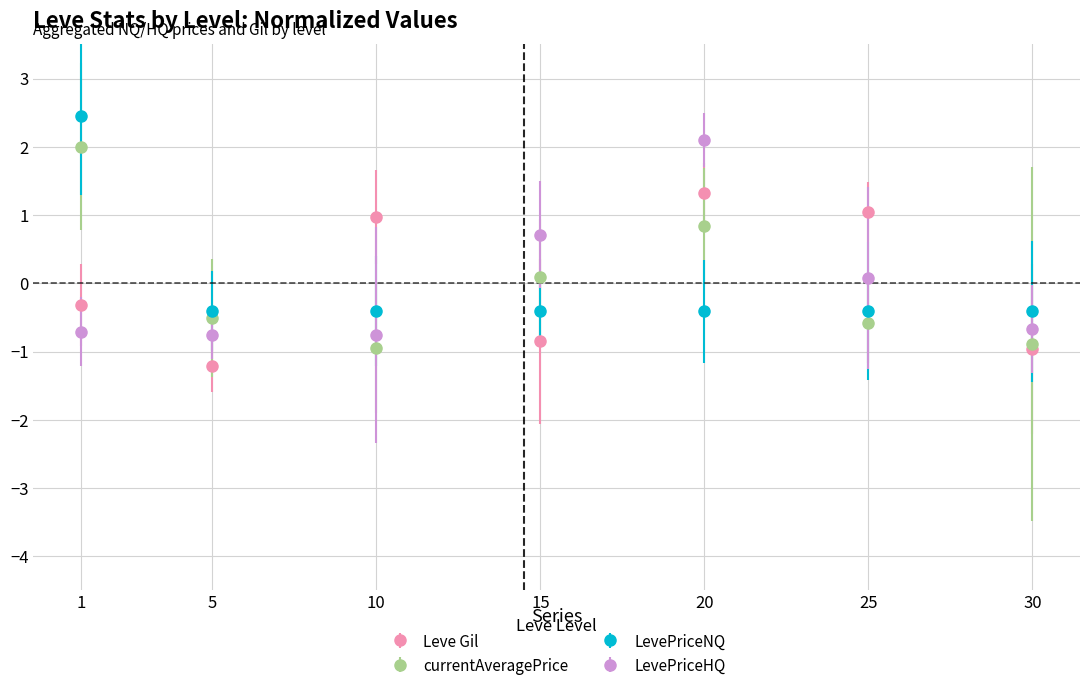

In Leve Gil, how many points are lower than both neighbors (excluding endpoints)?

2